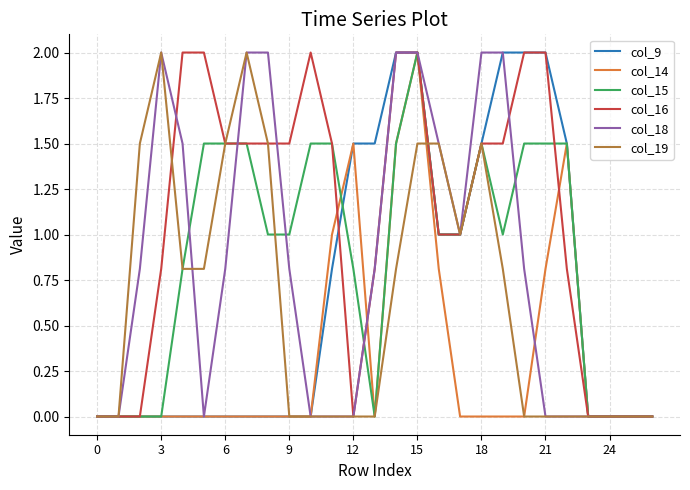

How many col_16 values are between 0 and 2?

27